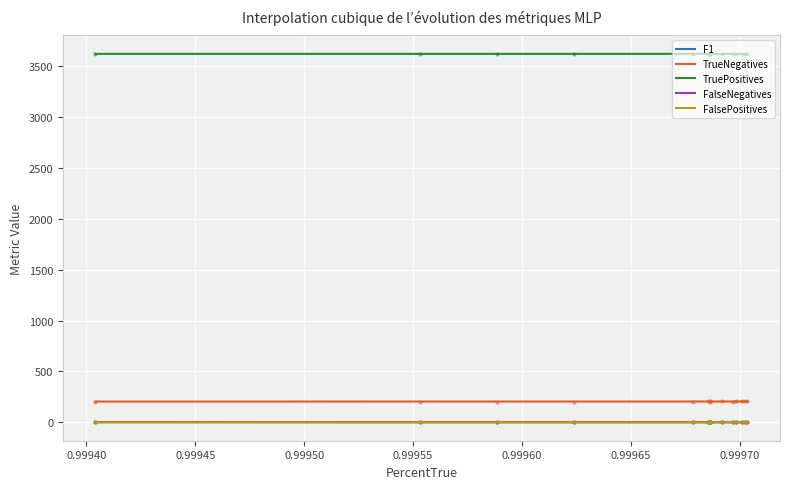

What is the highest value of the TrueNegatives series?

204.9